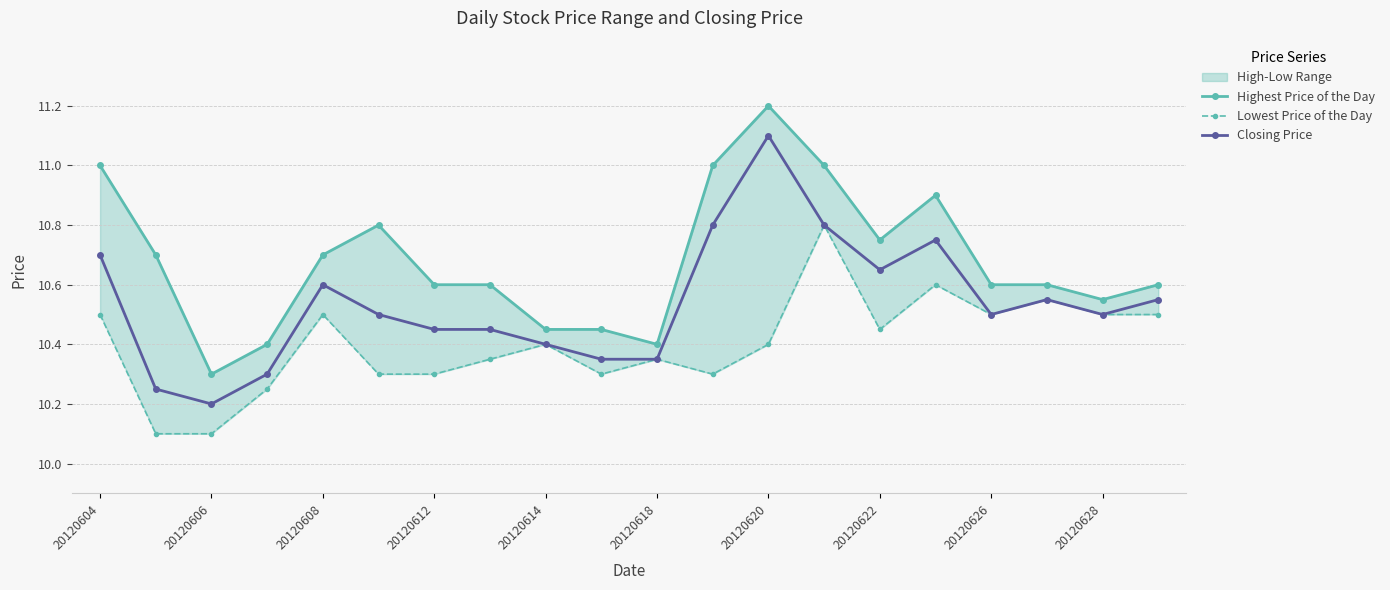

Is it true that Closing Price equals 10.7 at 20120604?

True